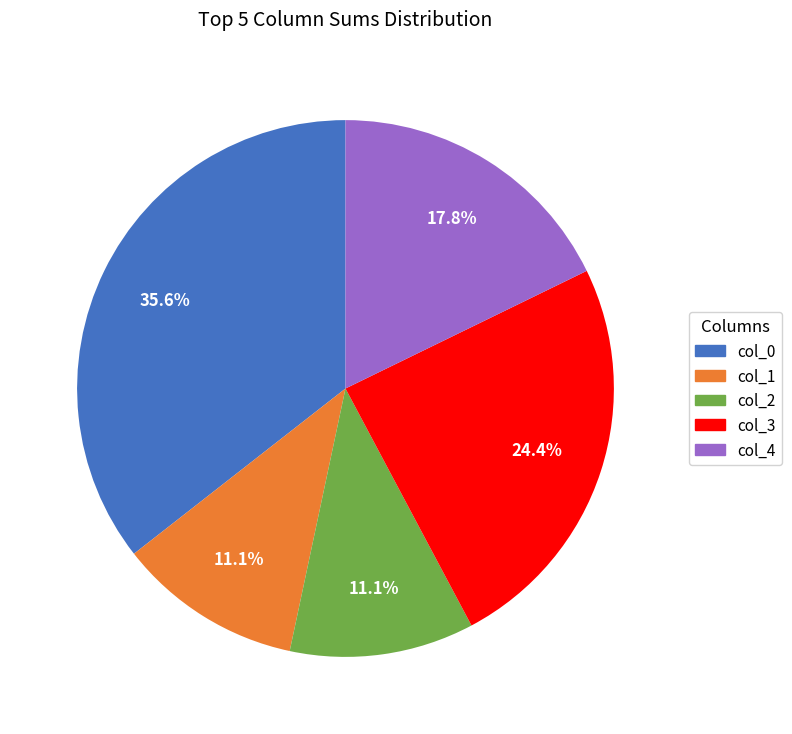

What is the largest slice in the pie chart?

col_0